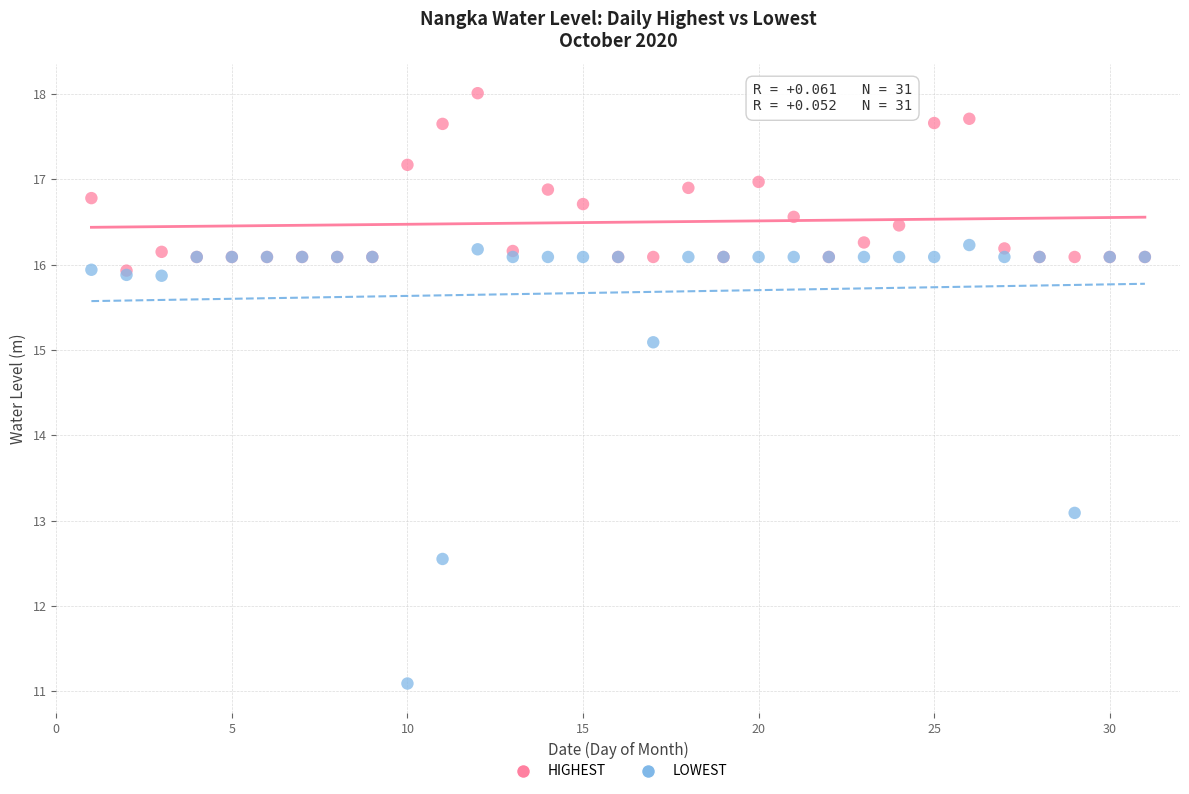

Which series reaches the maximum Y coordinate?

HIGHEST